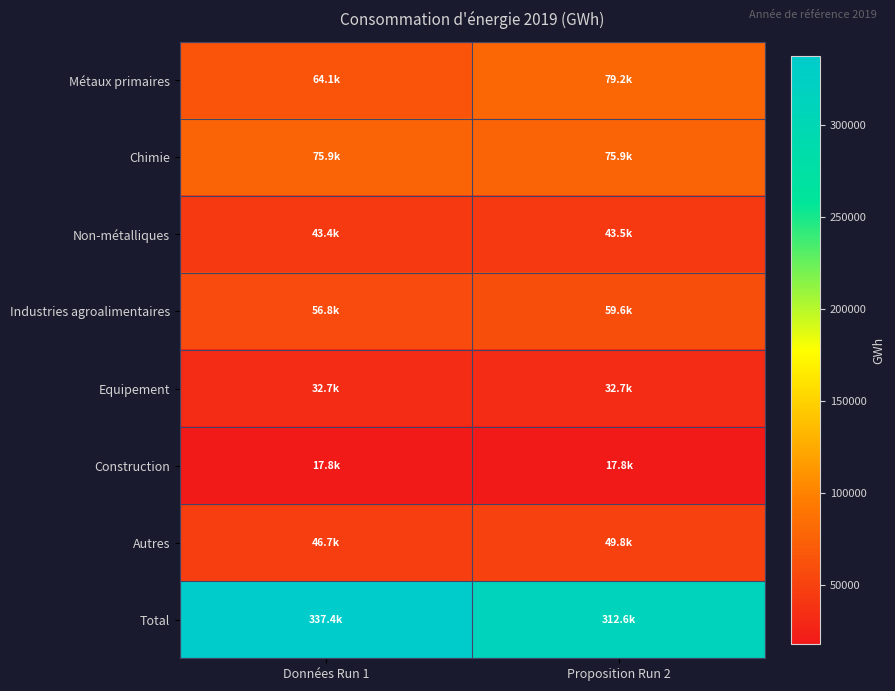

At how many categories does at least one series exceed 308669?

2